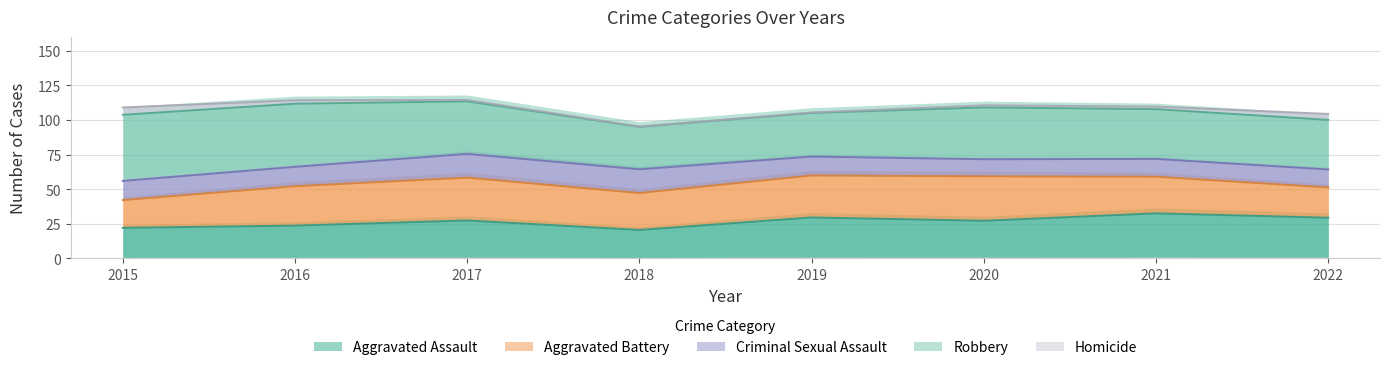

What is the value of the Homicide point at the 7th from the left?

1